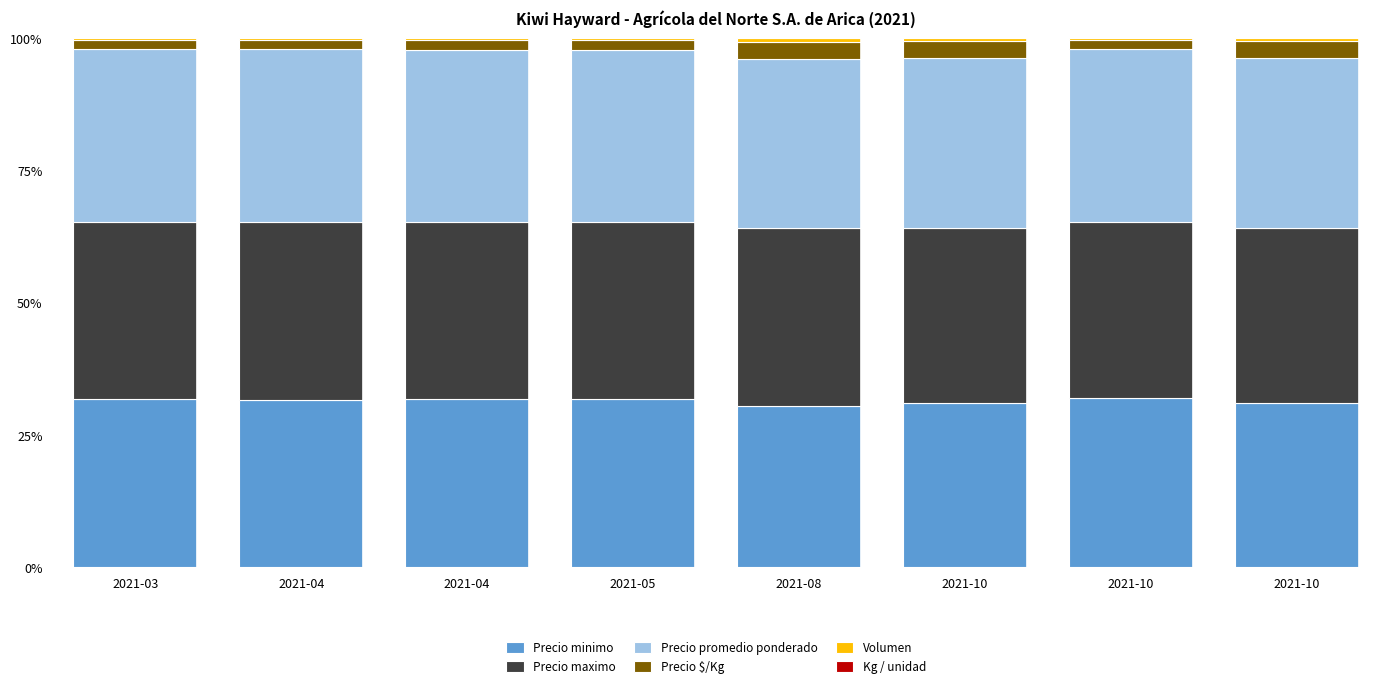

The Precio maximo series shows 12.6 at 2021-04. True or false?

False